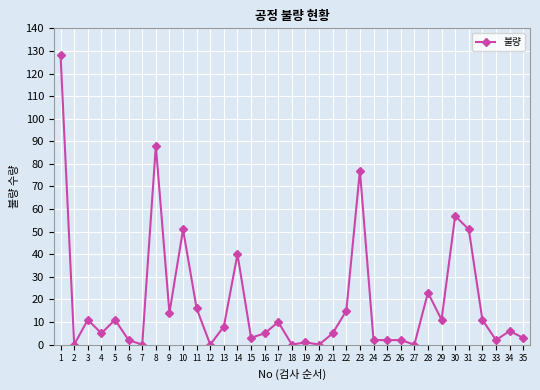

Does the chart display data point markers on the line(s)?

Yes